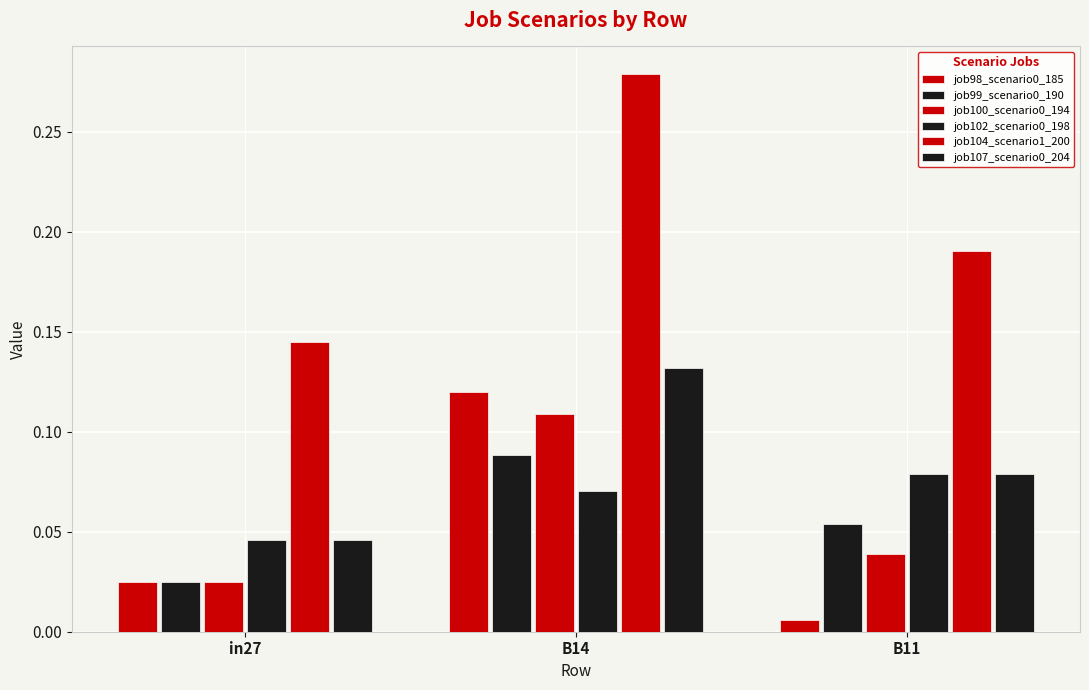

How many bars are there in total?

18